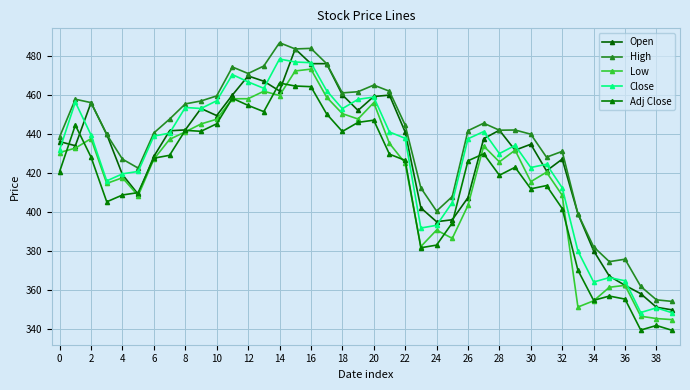

Does the chart have visible grid lines?

Yes